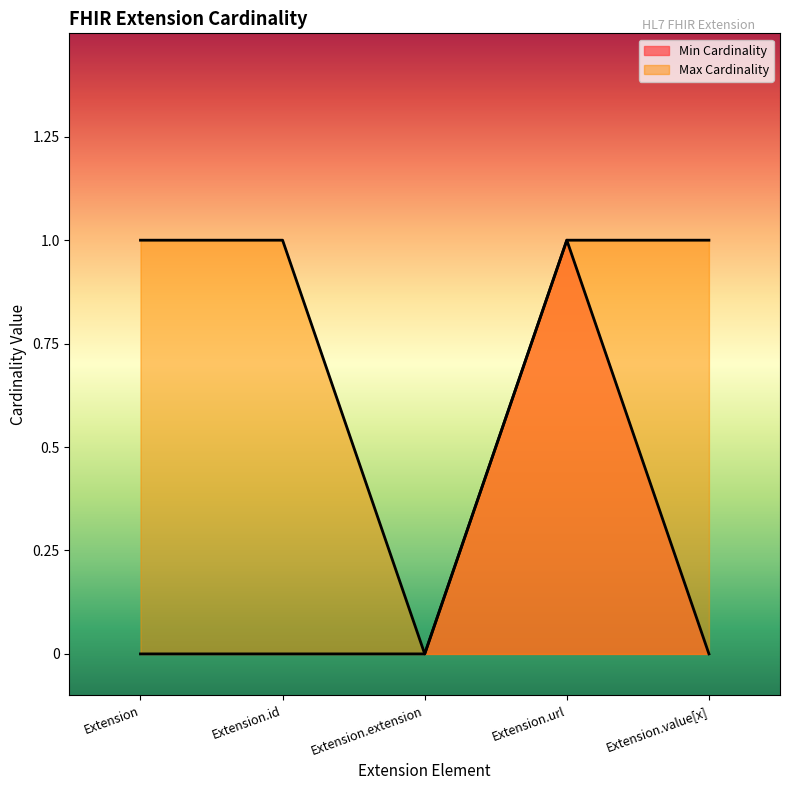

The value of Max Cardinality at Extension.url is 2. True or false?

False